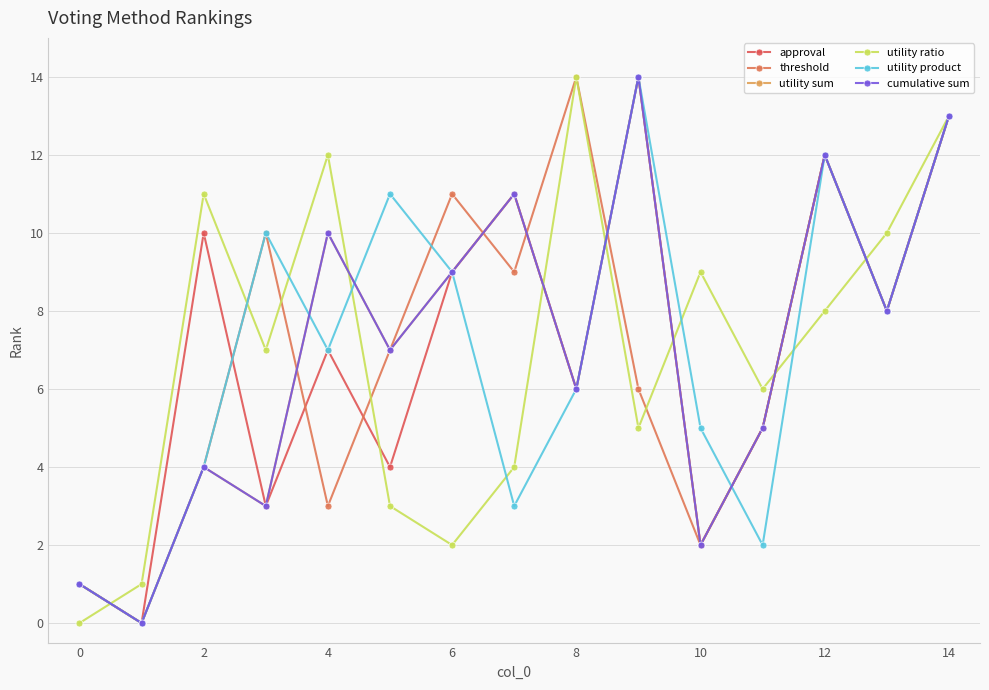

At which label does utility ratio reach its peak?

8